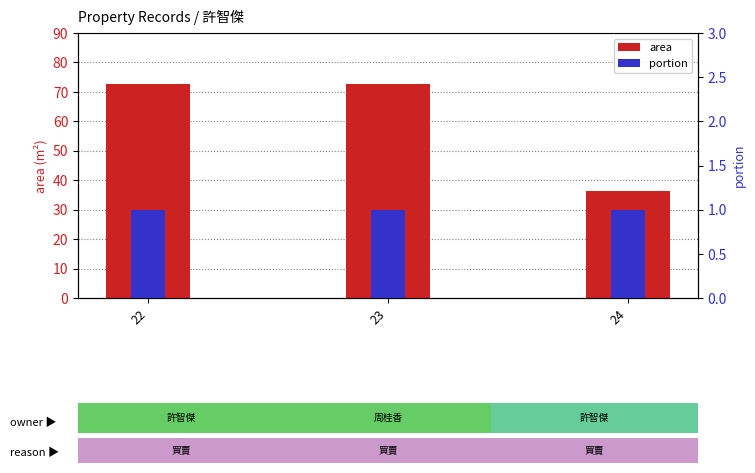

Does the chart contain any negative values?

No